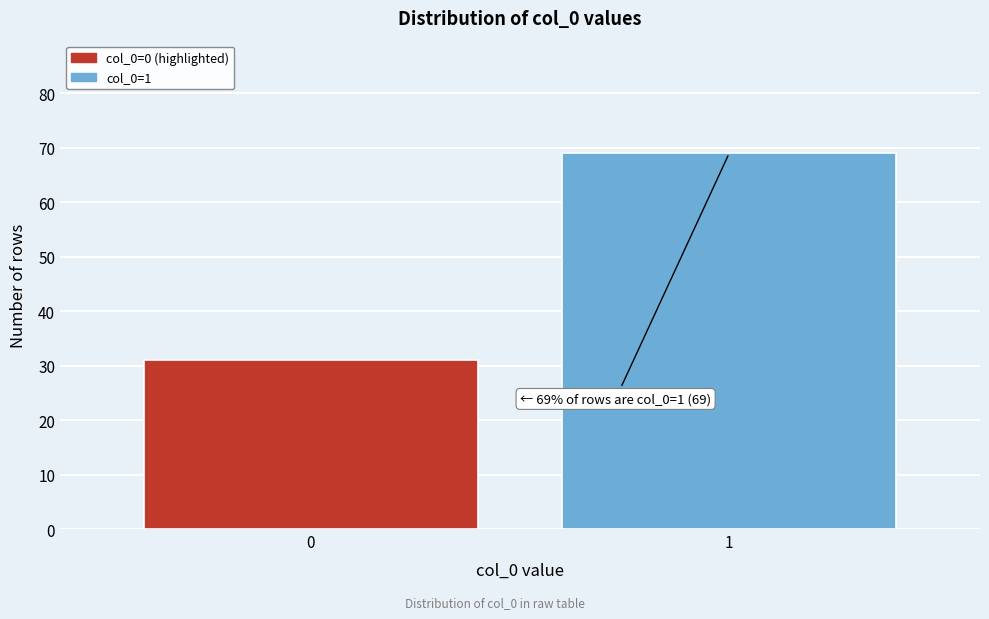

Reading left to right, what are all the values shown in this chart?

31	69